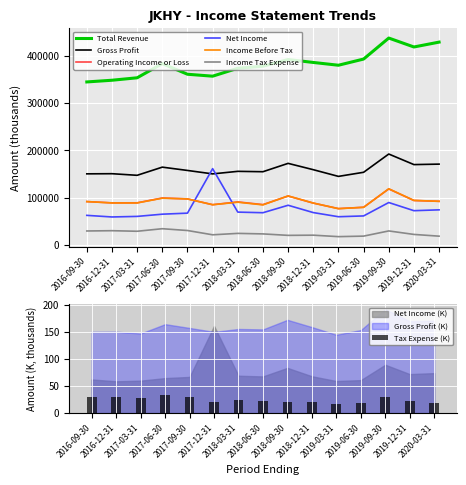

List the labels in order of Net Income value, largest first.

2017-12-31, 2019-09-30, 2018-09-30, 2020-03-31, 2019-12-31, 2018-03-31, 2018-12-31, 2018-06-30, 2017-09-30, 2017-06-30, 2016-09-30, 2019-06-30, 2017-03-31, 2019-03-31, 2016-12-31